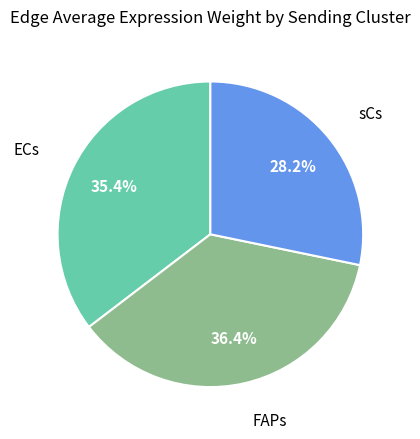

Does any single category account for the majority?

No